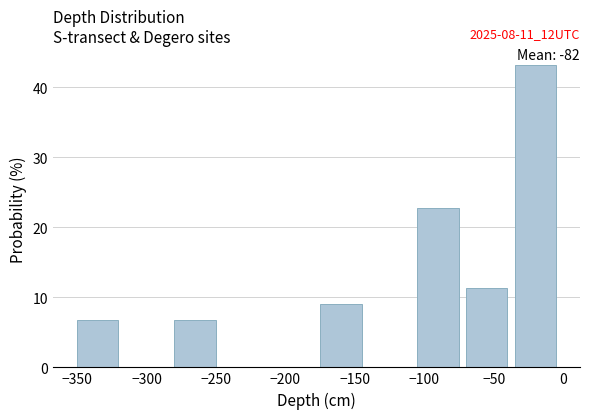

Which range on the x-axis has the tallest bar?

-35 to 0